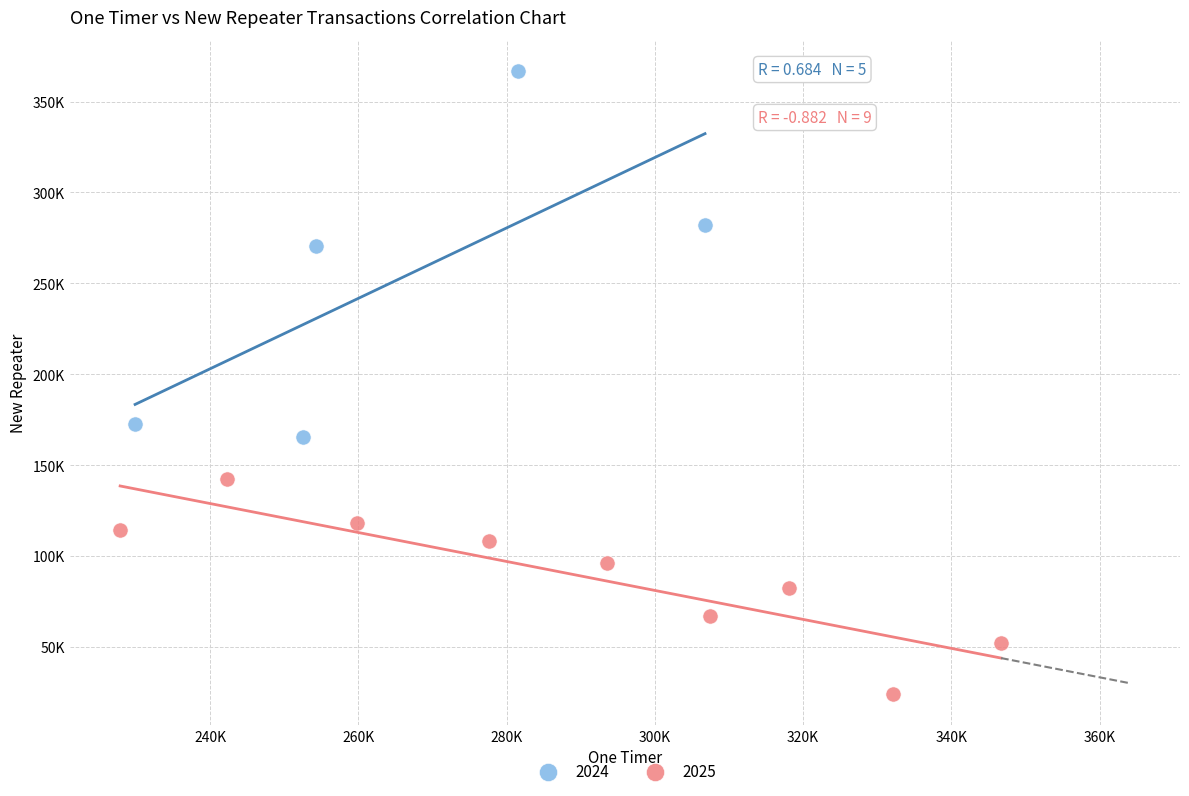

What are all the series names shown in the legend?

2024, 2025